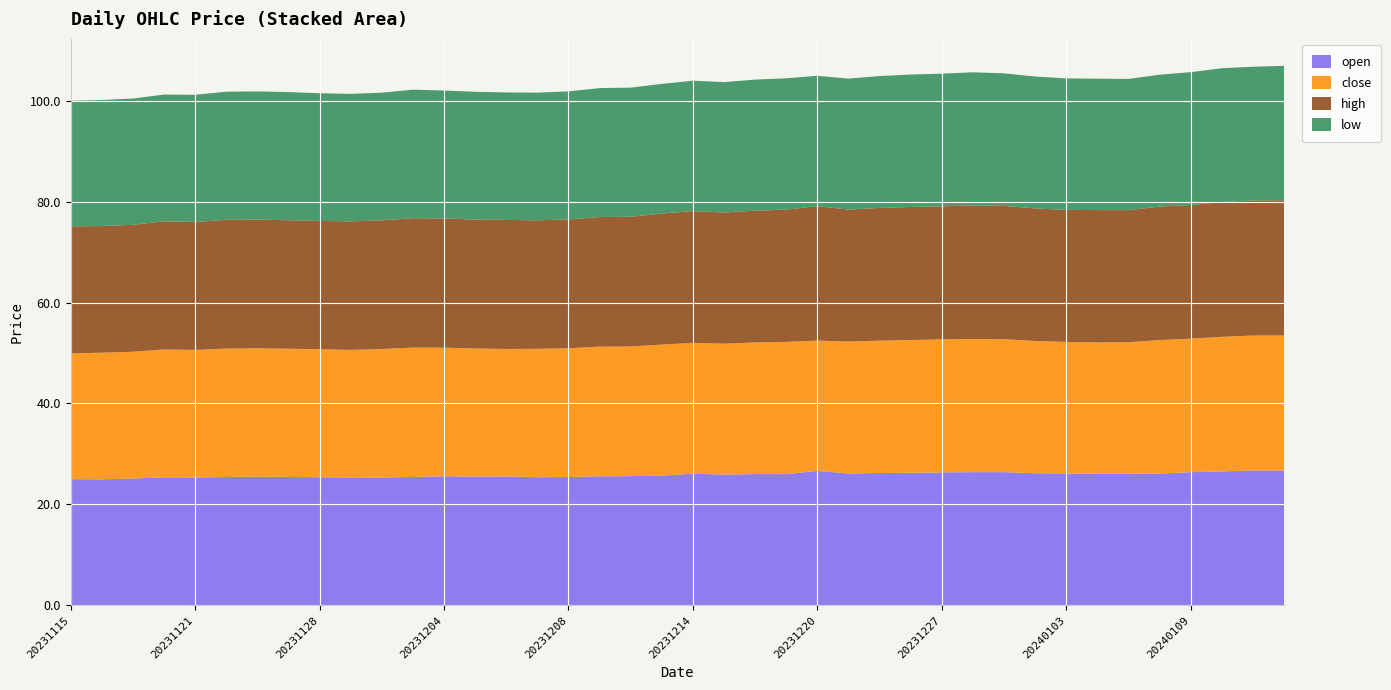

Reading left to right, transcribe all the data shown in this chart.

open: 25.0	25.0	25.1	25.4	25.3	25.4	25.5	25.5	25.4	25.3	25.3	25.4	25.6	25.5	25.6	25.4	25.4	25.6	25.6	25.7	26.1	25.9	26.0	26.0	26.6	26.1	26.2	26.3	26.4	26.4	26.4	26.2	26.1	26.1	26.1	26.1	26.4	26.5	26.8	26.7
close: 24.9	25.1	25.1	25.3	25.3	25.4	25.4	25.4	25.4	25.3	25.5	25.6	25.5	25.4	25.2	25.4	25.5	25.7	25.7	26.0	25.9	25.9	26.1	26.2	25.8	26.1	26.2	26.3	26.3	26.4	26.3	26.2	26.0	26.0	26.1	26.4	26.4	26.7	26.7	26.7
high: 25.2	25.1	25.1	25.4	25.3	25.5	25.5	25.5	25.4	25.5	25.5	25.6	25.6	25.5	25.6	25.4	25.5	25.7	25.7	26.0	26.1	26.0	26.1	26.2	26.6	26.1	26.3	26.4	26.4	26.4	26.4	26.3	26.1	26.2	26.2	26.4	26.5	26.7	26.8	26.8
low: 24.9	25.0	25.0	25.1	25.2	25.4	25.4	25.4	25.3	25.2	25.3	25.4	25.3	25.3	25.2	25.3	25.4	25.5	25.6	25.7	25.8	25.8	26.0	26.0	25.8	25.9	26.1	26.2	26.3	26.4	26.3	26.1	26.0	26.0	26.0	26.1	26.3	26.5	26.5	26.6